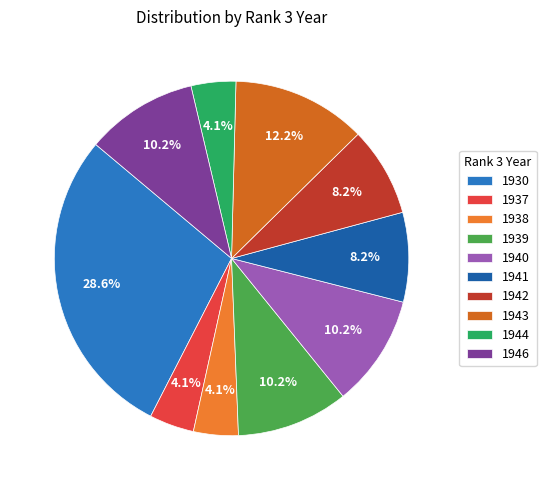

The 1943 slice represents 12% of the pie. True or false?

True